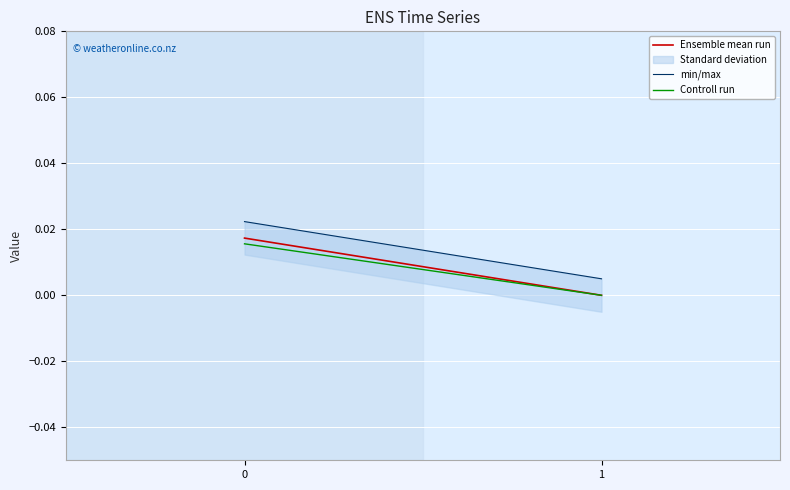

Where is min/max nearest to the value 0?

1